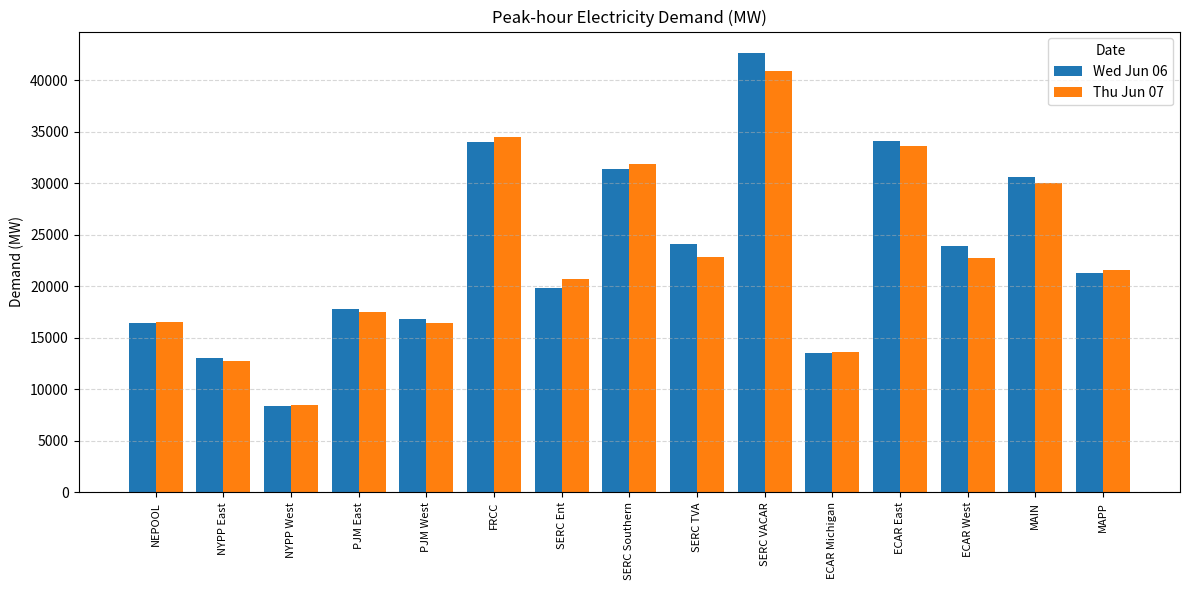

True or false: Thu Jun 07 has a value of 20892.5 at ECAR Michigan.

False